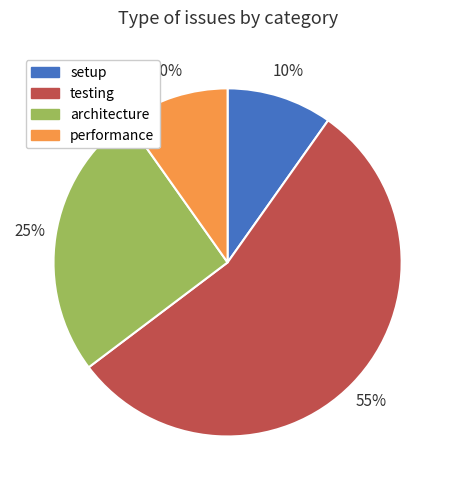

Is there any slice that represents more than half of the pie?

Yes